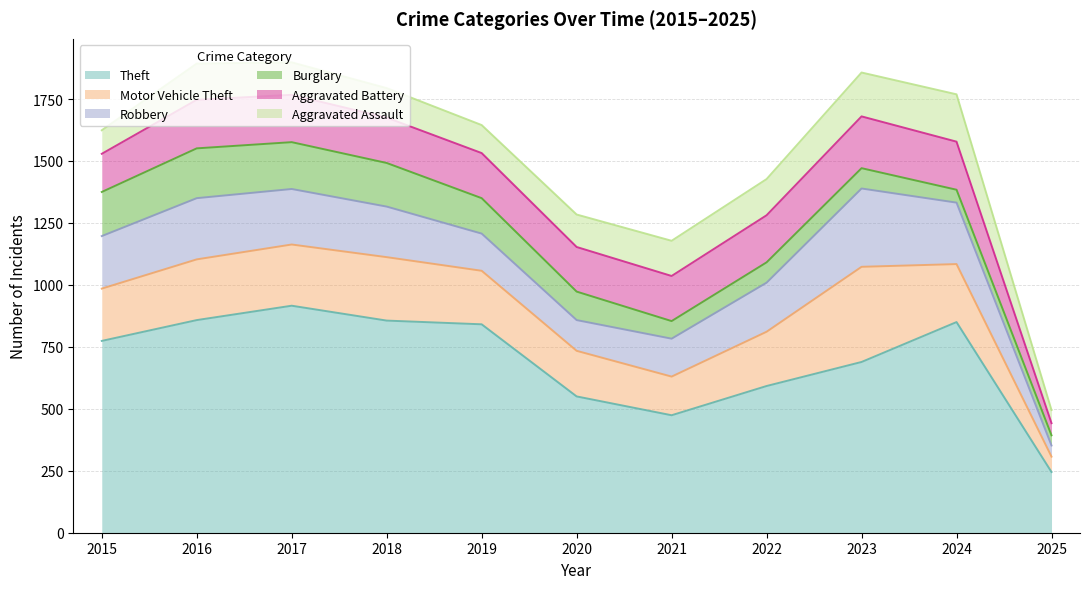

True or false: Aggravated Assault has a value of 131 at 2020.

True